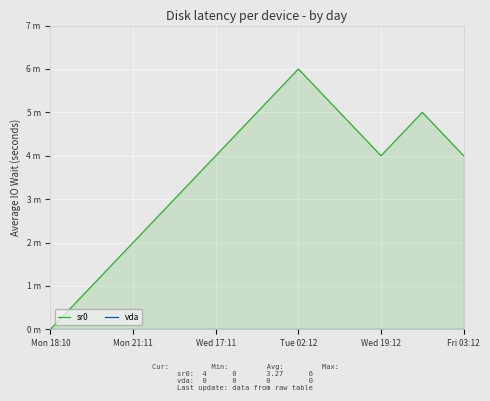

What are all the series names shown in the legend?

sr0, vda